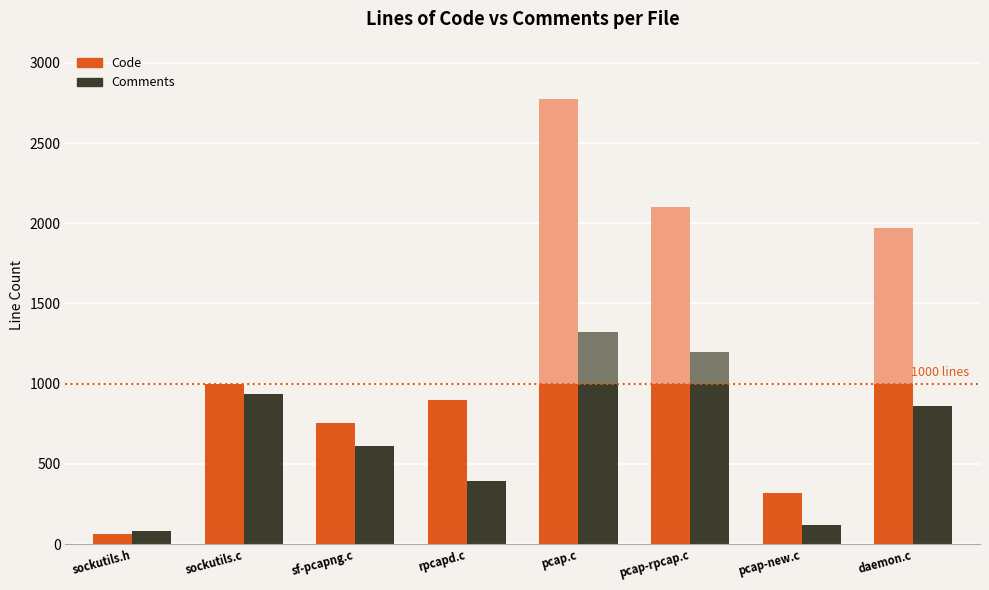

What is the sum of the Code values at rpcapd.c and pcap-rpcap.c?

2999